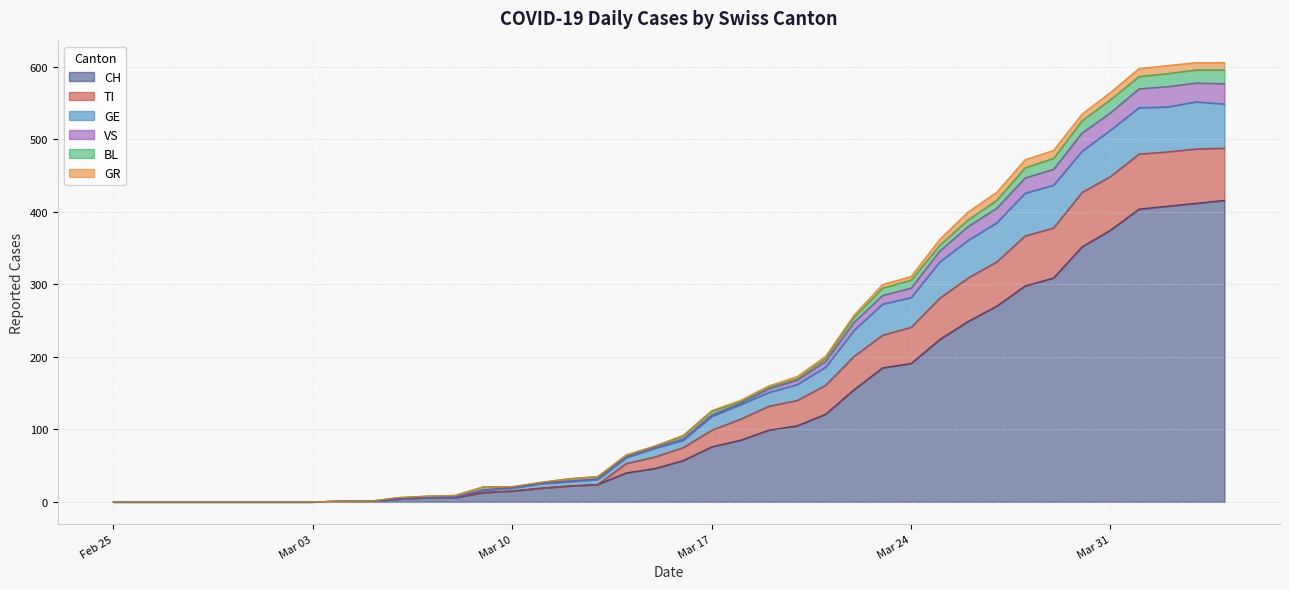

True or false: VS has more than 2 points higher than both neighbors.

False